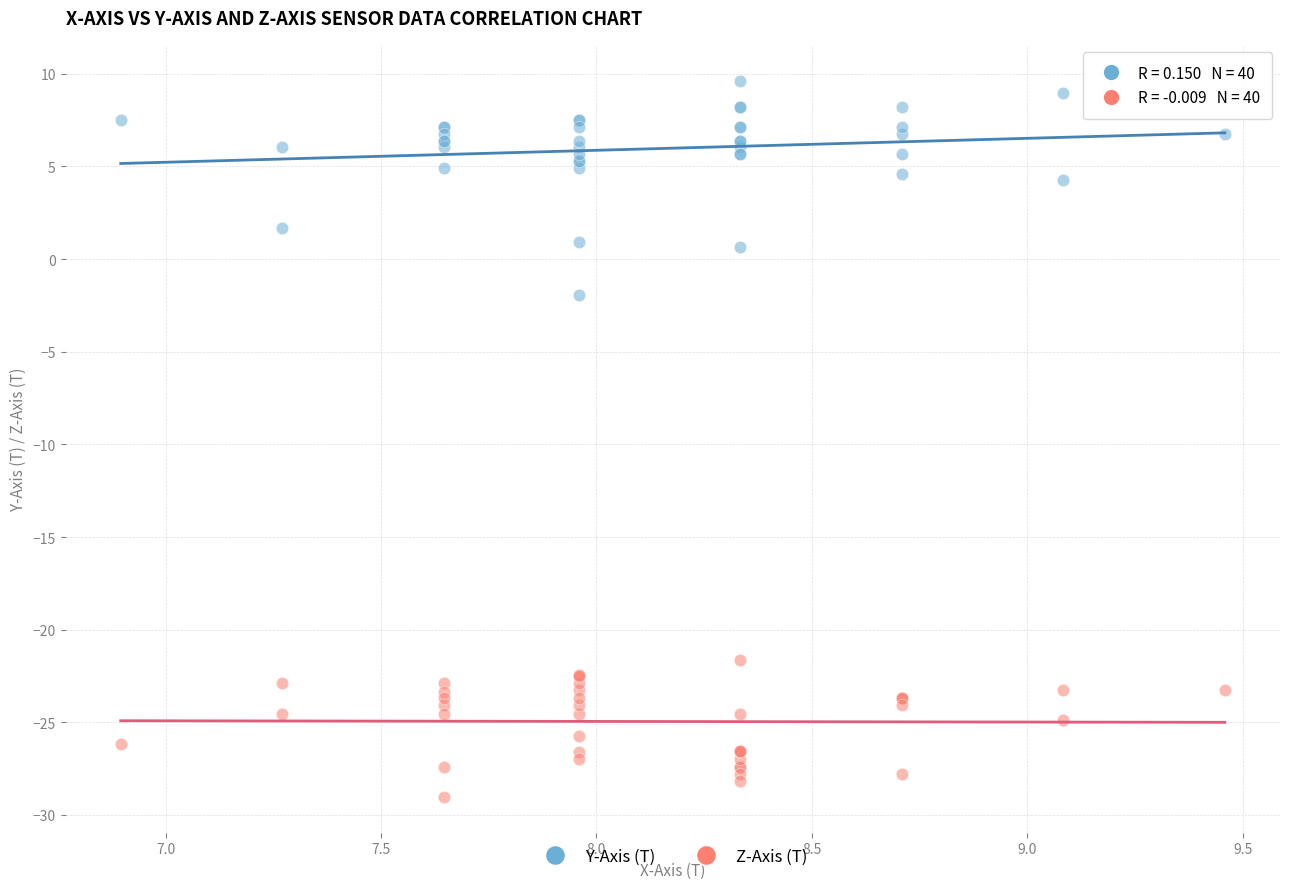

Across all series, what Y value is closest to -9?

-1.9